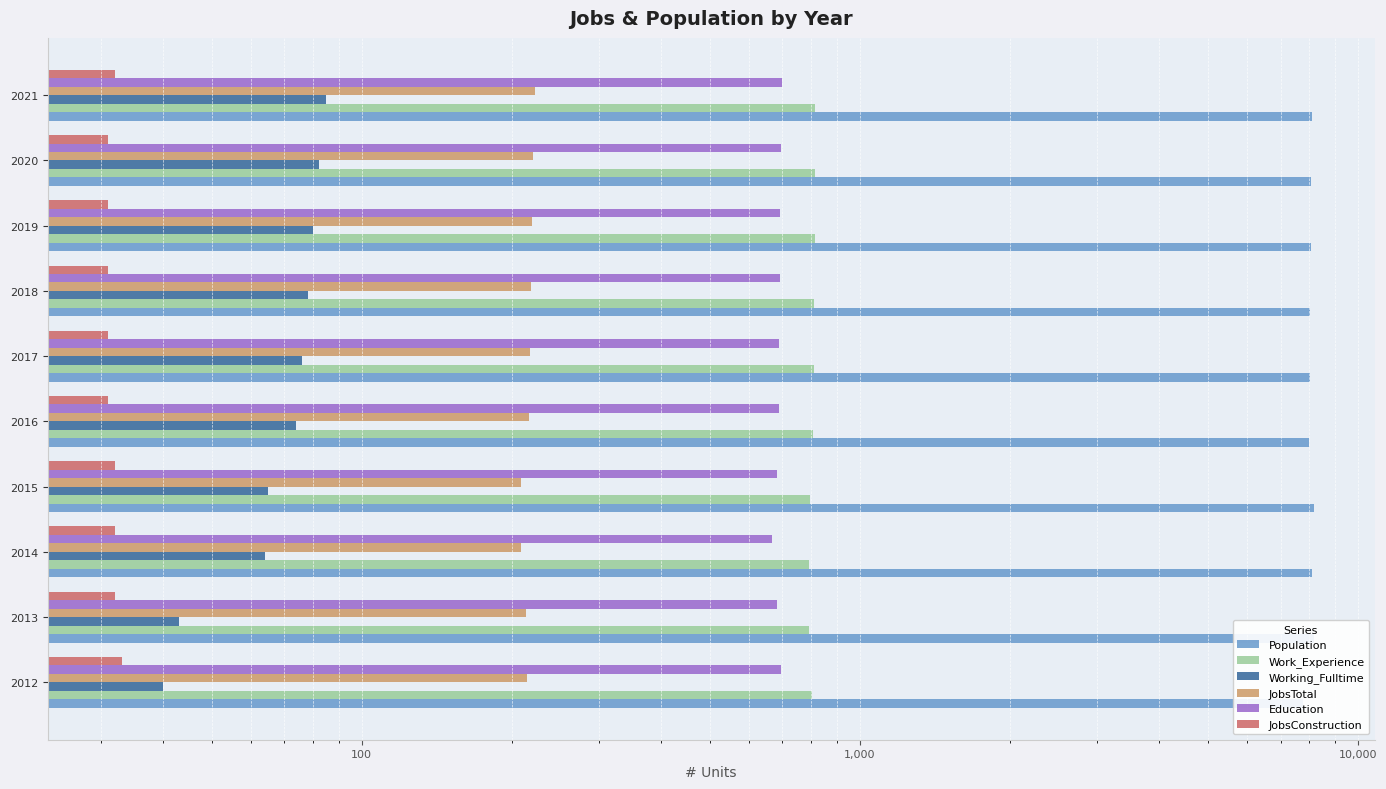

Does the chart contain stacked bars?

No